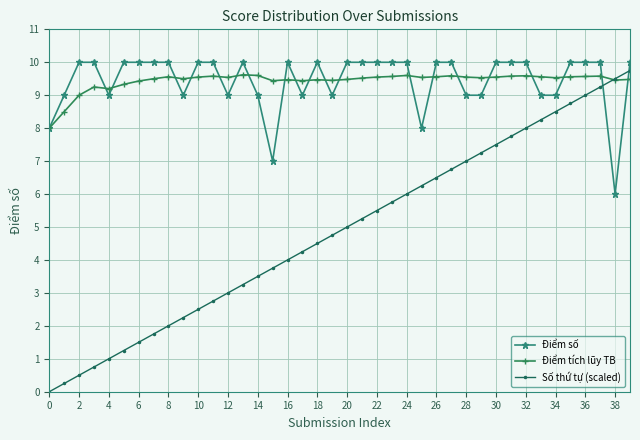

True or false: Điểm số and Số thứ tự (scaled) cross at least once.

True